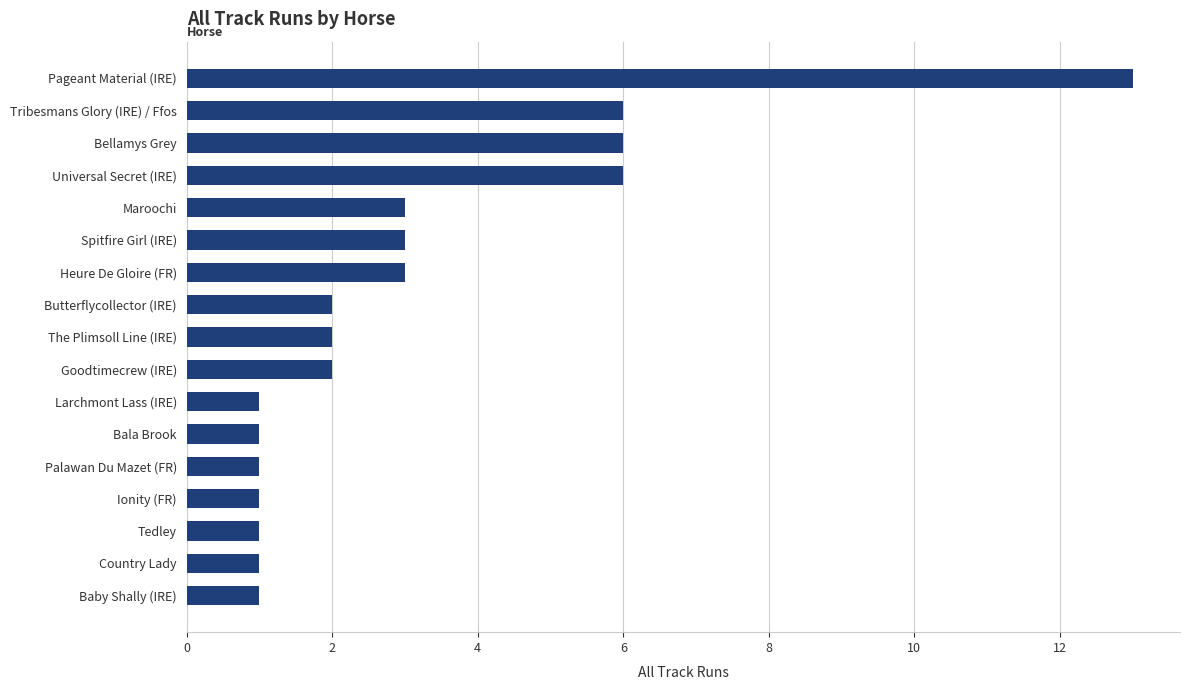

What is the smallest value displayed?

1